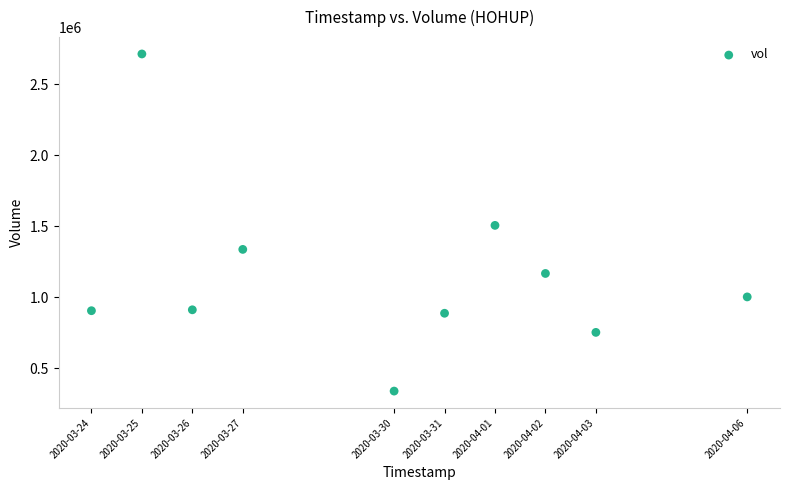

What is the range of X values (max minus min)?

1123200